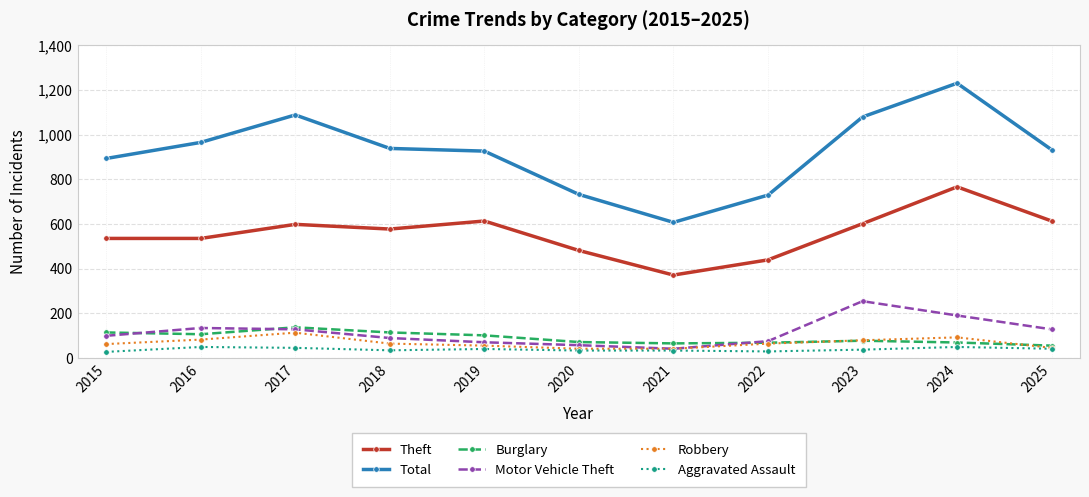

True or false: Motor Vehicle Theft and Total cross at least once.

False